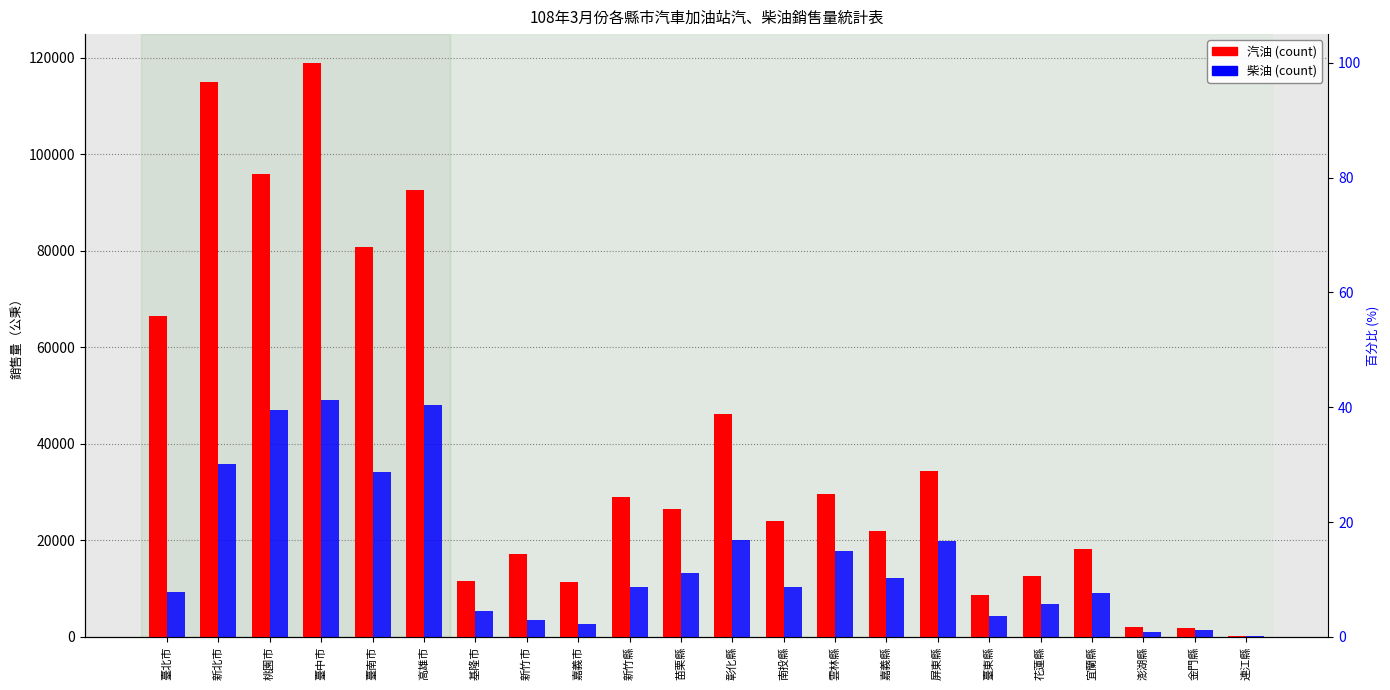

What position from the right is 新北市?

21